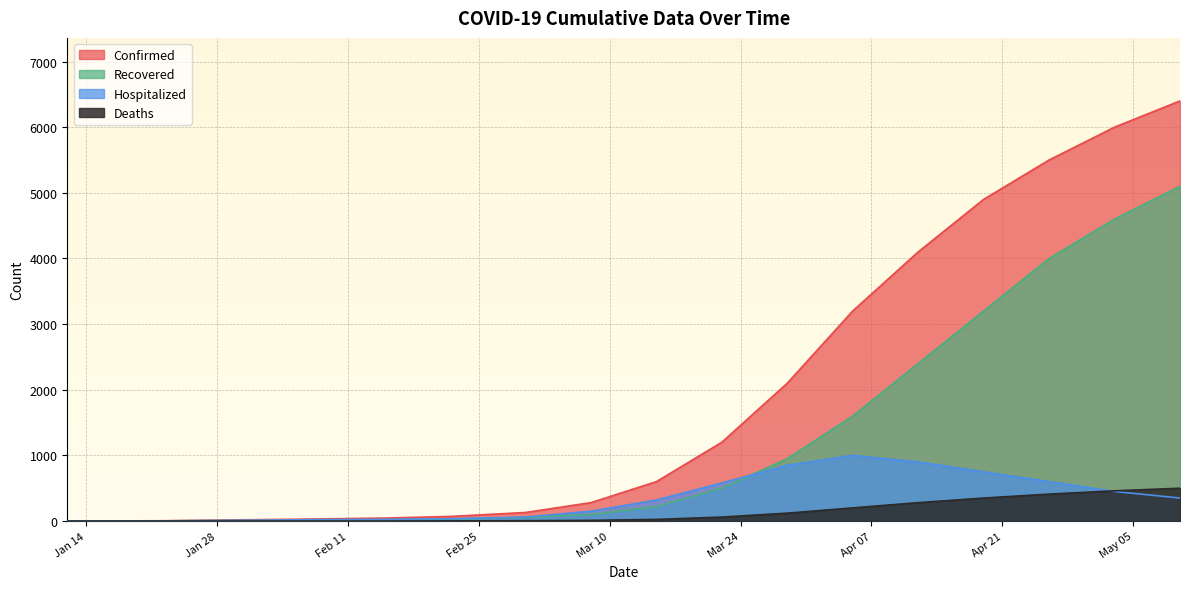

How many series are shown in this chart?

4